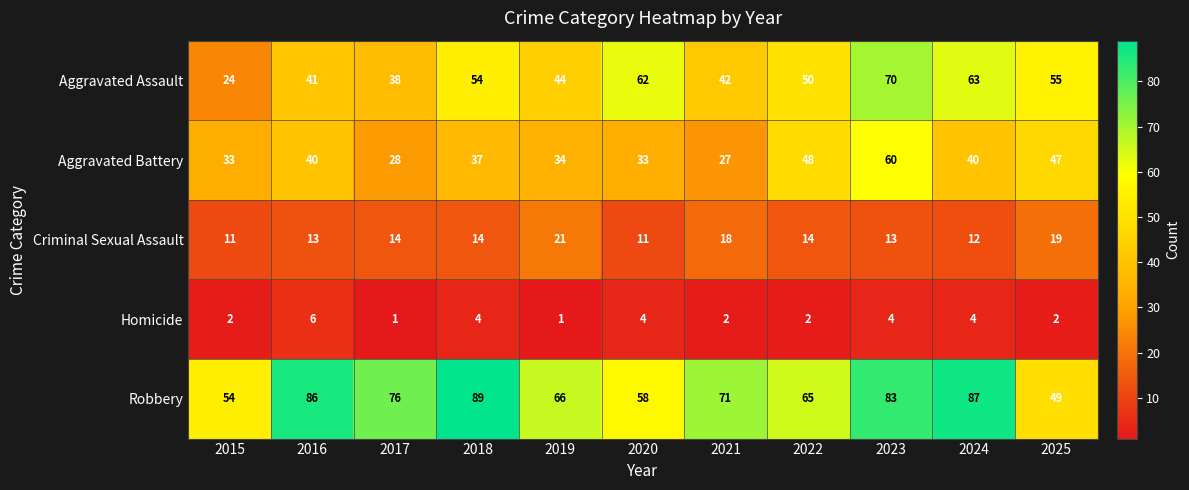

How many values in the Homicide series are below 2?

2